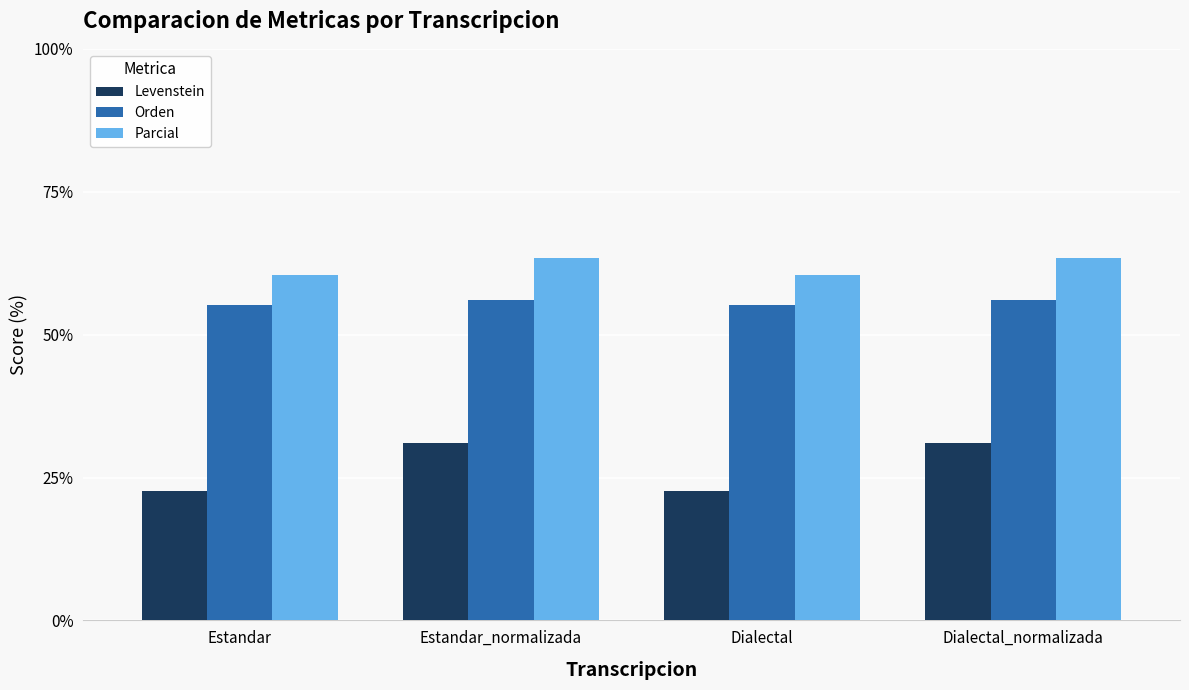

Which series has the largest range (max minus min)?

Levenstein